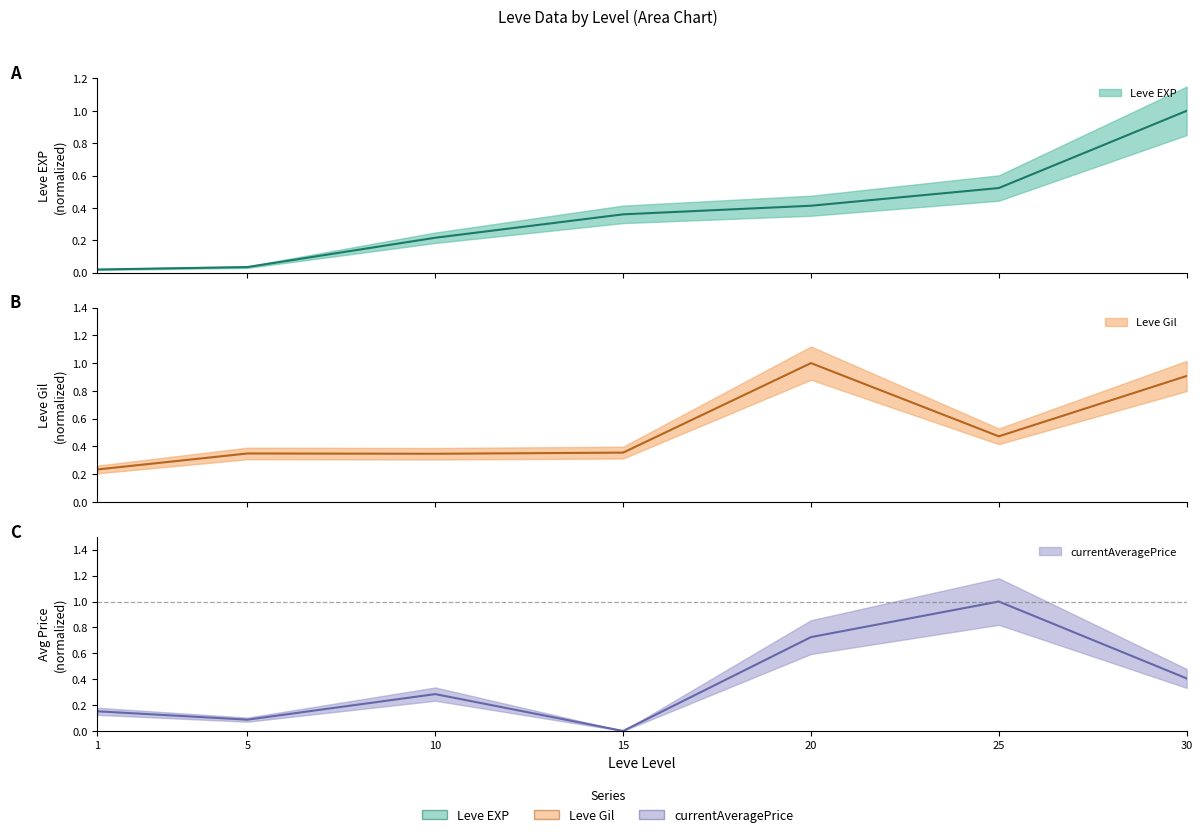

What is the sum of all currentAveragePrice values?

2.7